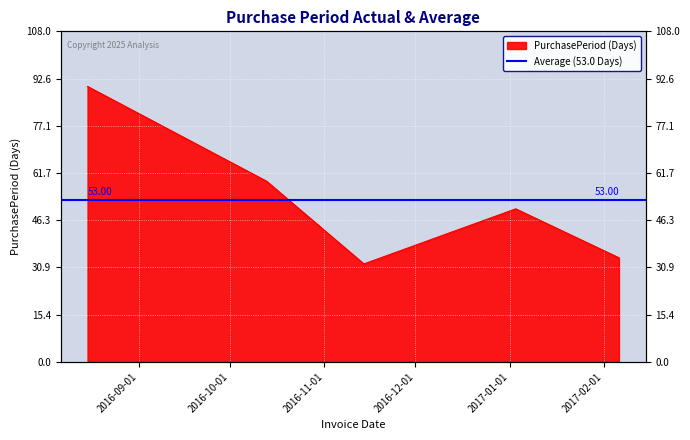

The chart shows a value of 34 at 2017-02-06. True or false?

True